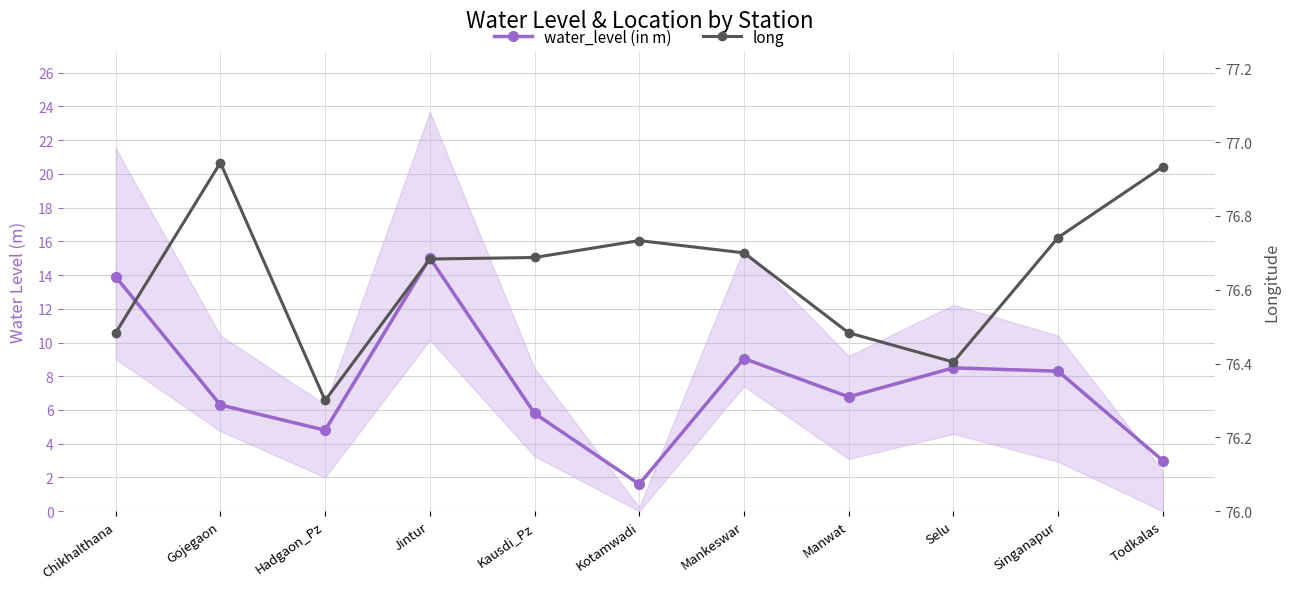

In water_level (in m), how many points are lower than both neighbors (excluding endpoints)?

3